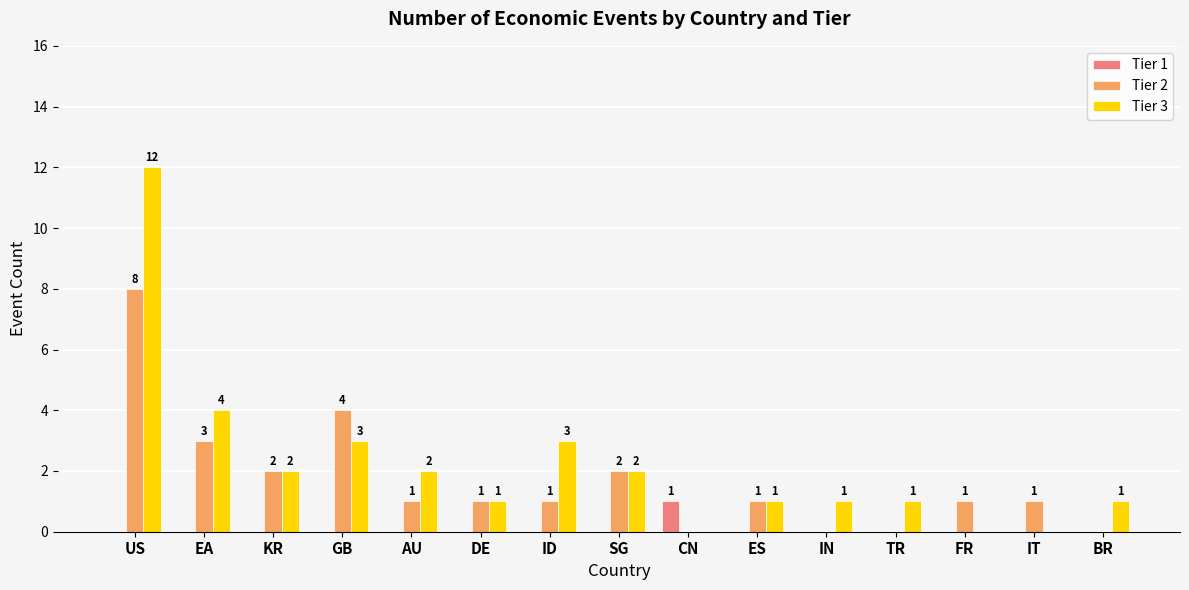

Reading right to left, list all the values displayed in this chart.

Tier 1: 0	0	0	0	0	0	1	0	0	0	0	0	0	0	0
Tier 2: 0	1	1	0	0	1	0	2	1	1	1	4	2	3	8
Tier 3: 1	0	0	1	1	1	0	2	3	1	2	3	2	4	12